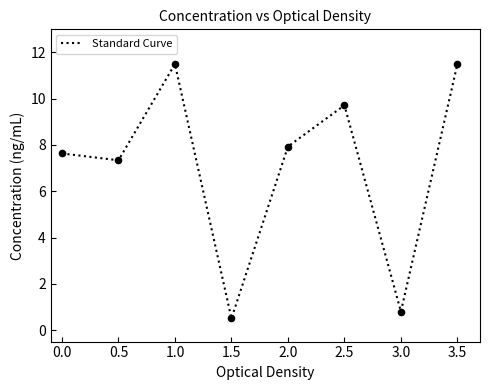

What is the change in value from 0.5 to 1.0?

+4.2